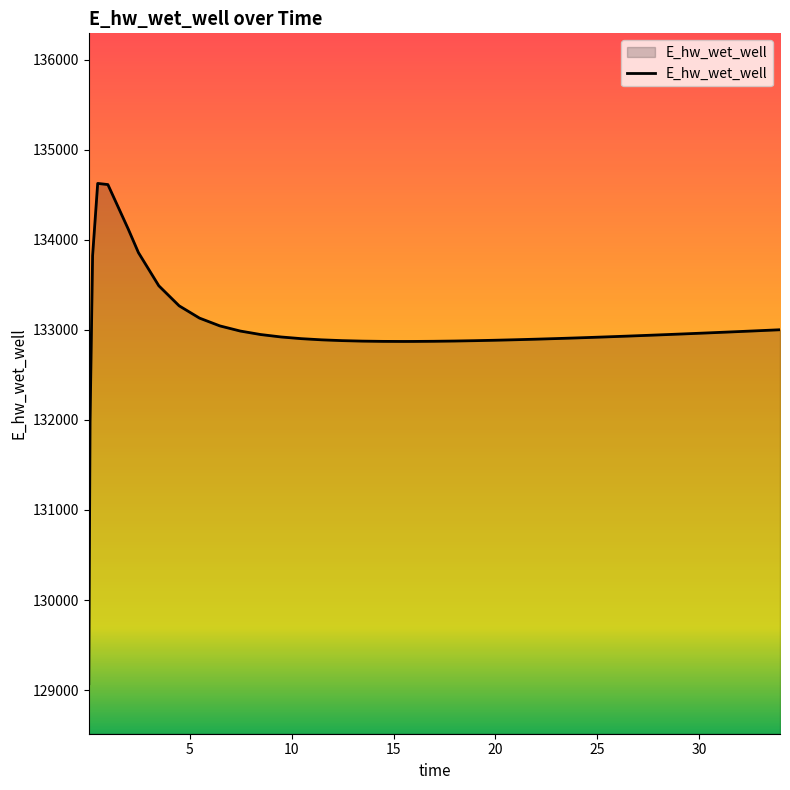

What is the minimum value shown in the chart?

129070.3